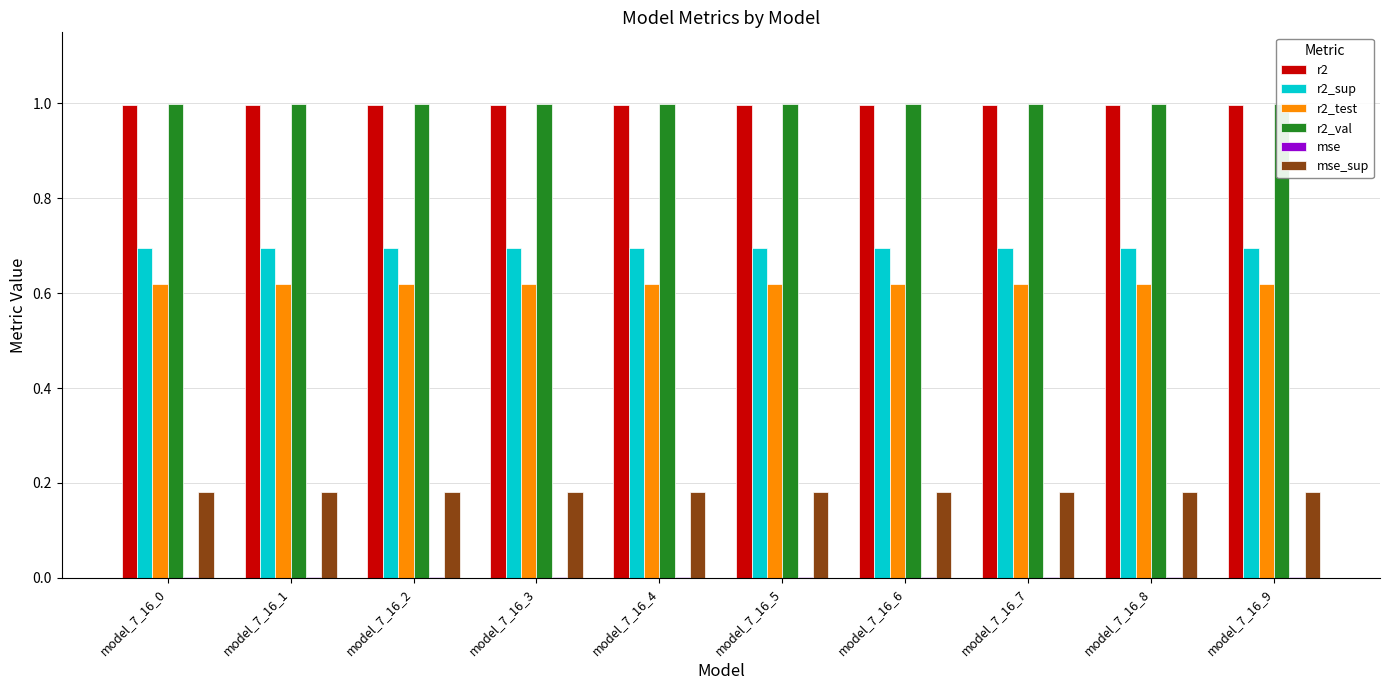

Rank the series by their maximum value, from lowest to highest.

mse, mse_sup, r2_test, r2_sup, r2, r2_val